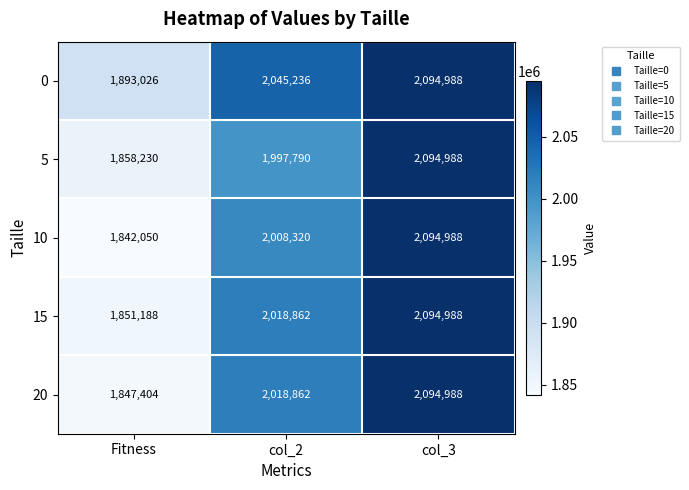

The 15 series shows 1213729 at col_2. True or false?

False